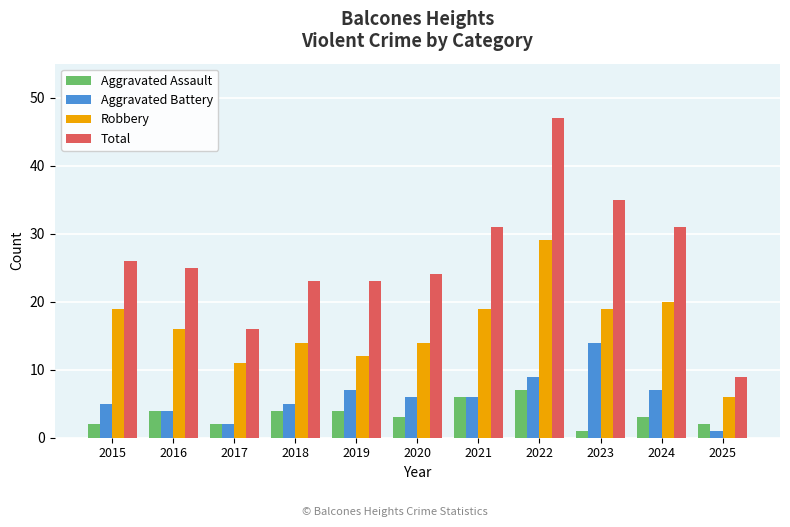

Reading right to left, transcribe all the data shown in this chart.

Aggravated Assault: 2	3	1	7	6	3	4	4	2	4	2
Aggravated Battery: 1	7	14	9	6	6	7	5	2	4	5
Robbery: 6	20	19	29	19	14	12	14	11	16	19
Total: 9	31	35	47	31	24	23	23	16	25	26